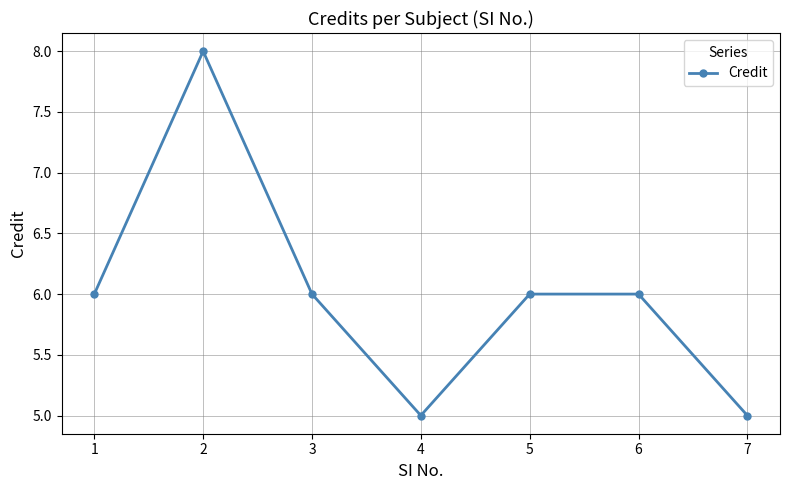

Reading right to left, transcribe all the data shown in this chart.

7=5	6=6	5=6	4=5	3=6	2=8	1=6